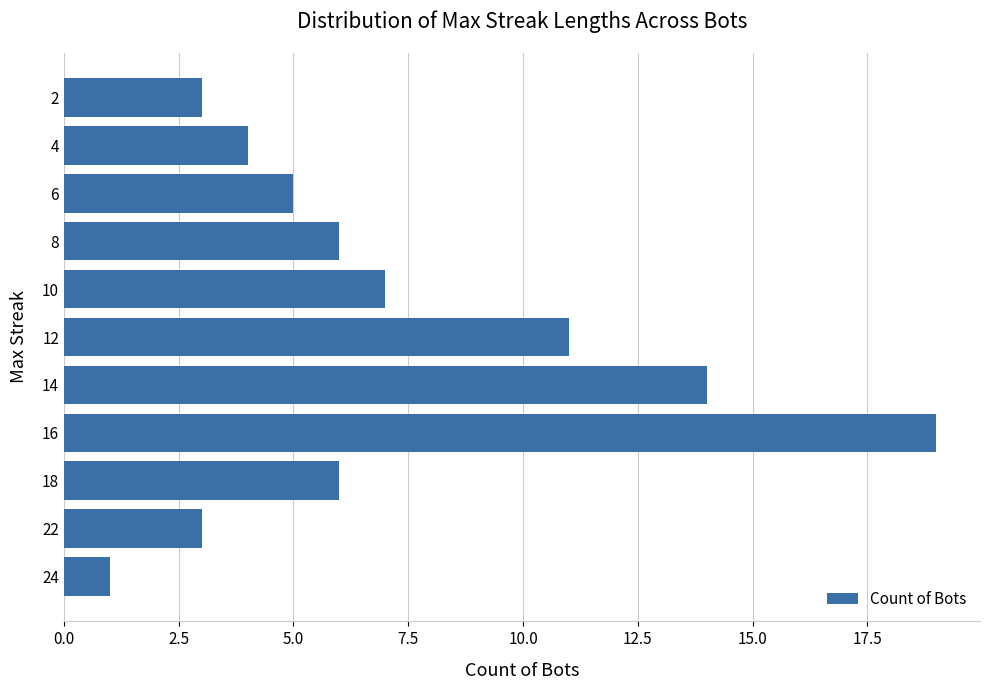

What is the sum of all values?

79